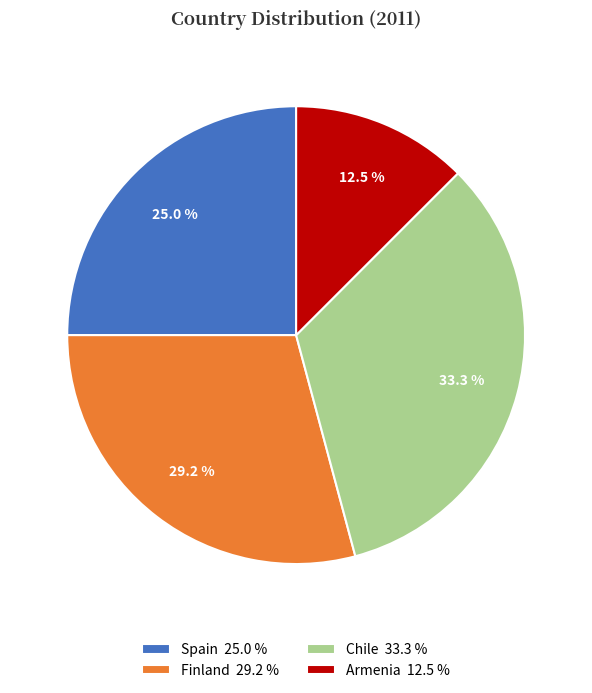

Is the sum of Spain and Finland greater than half?

Yes